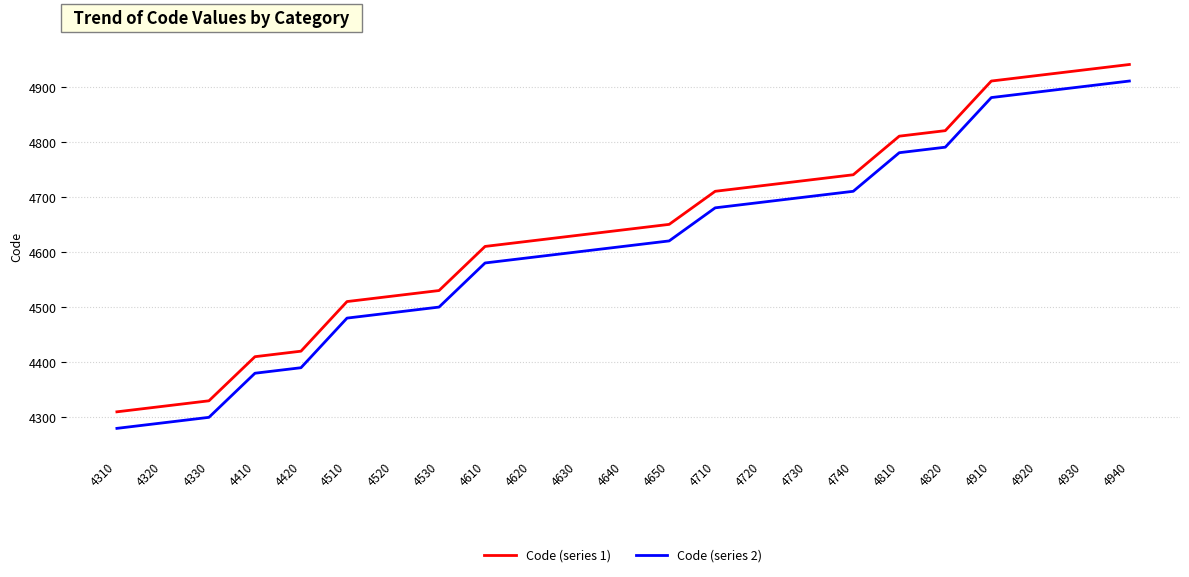

Reading left to right, extract all data points from this chart.

Code (series 1): 4310	4320	4330	4410	4420	4510	4520	4530	4610	4620	4630	4640	4650	4710	4720	4730	4740	4810	4820	4910	4920	4930	4940
Code (series 2): 4280	4290	4300	4380	4390	4480	4490	4500	4580	4590	4600	4610	4620	4680	4690	4700	4710	4780	4790	4880	4890	4900	4910